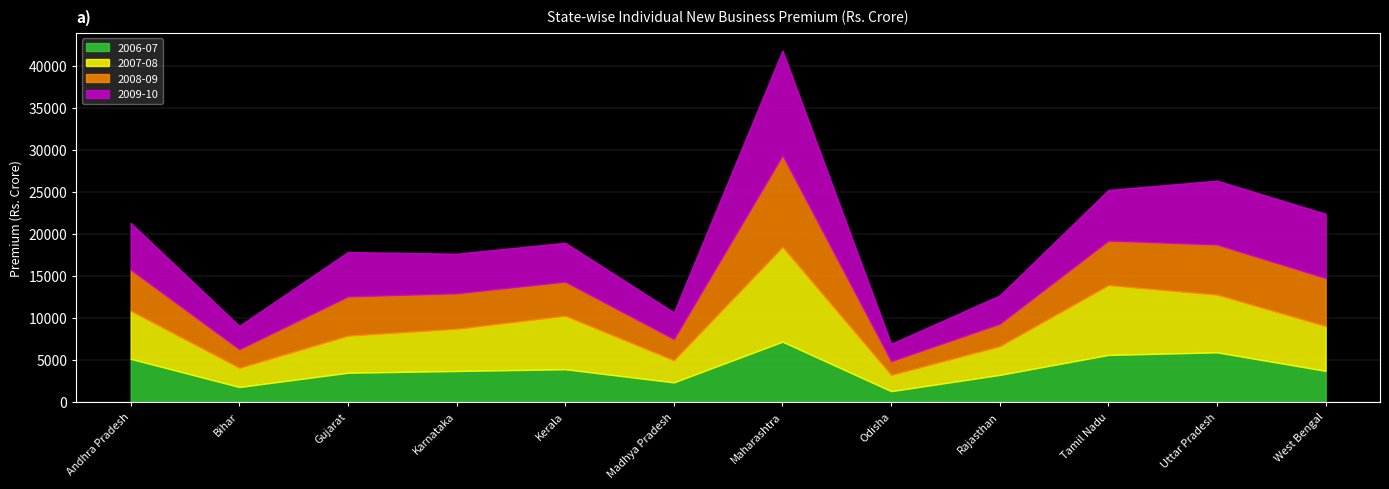

What is the total value across all series at Kerala?

18969.0